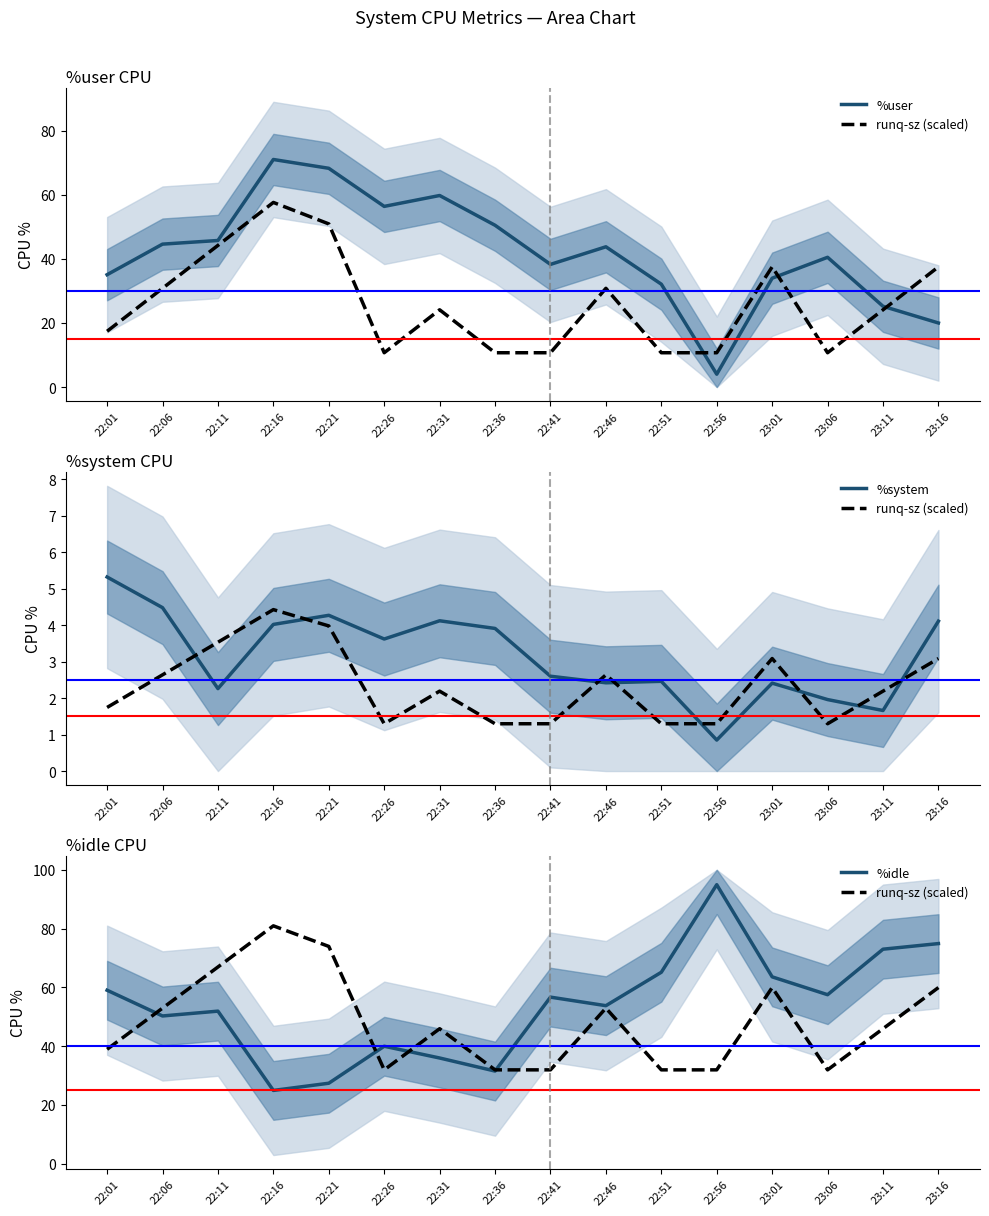

Where is %user nearest to the value 37?

22:41